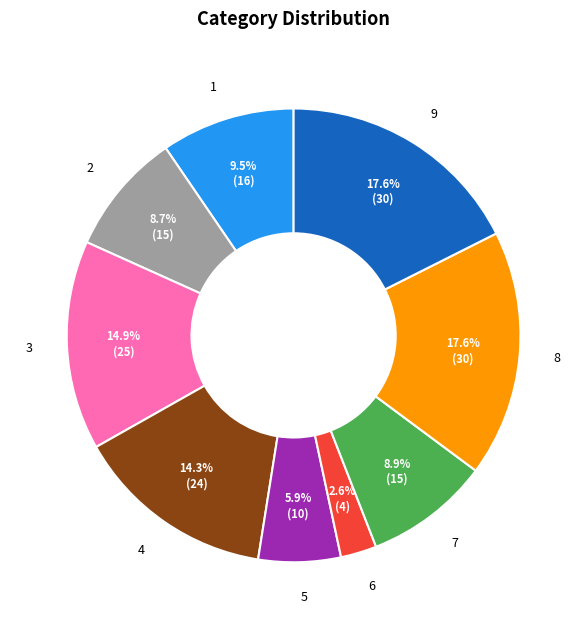

How many slices are in this pie chart?

9